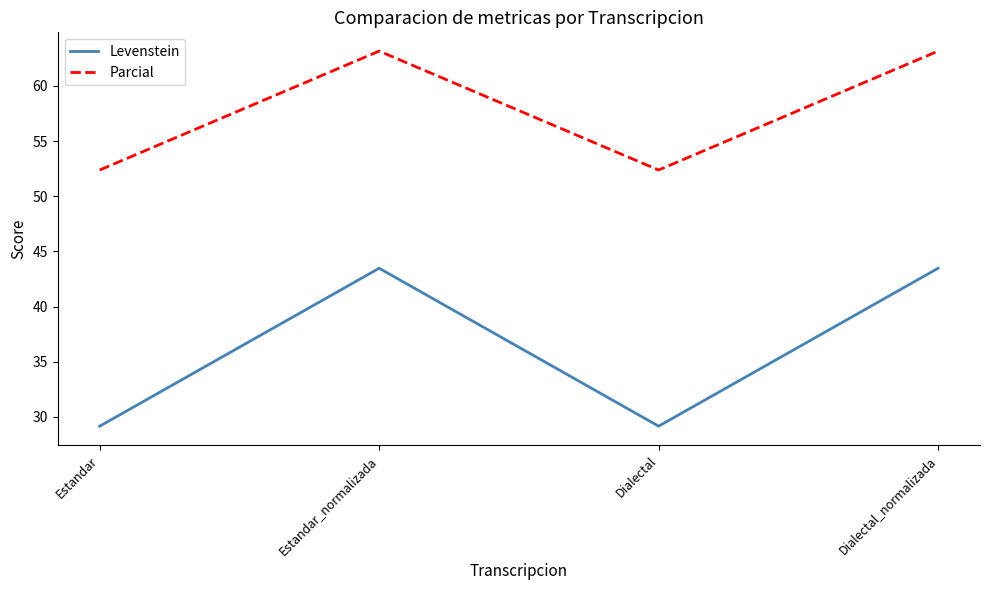

What is the total value across all series at Estandar?

81.5